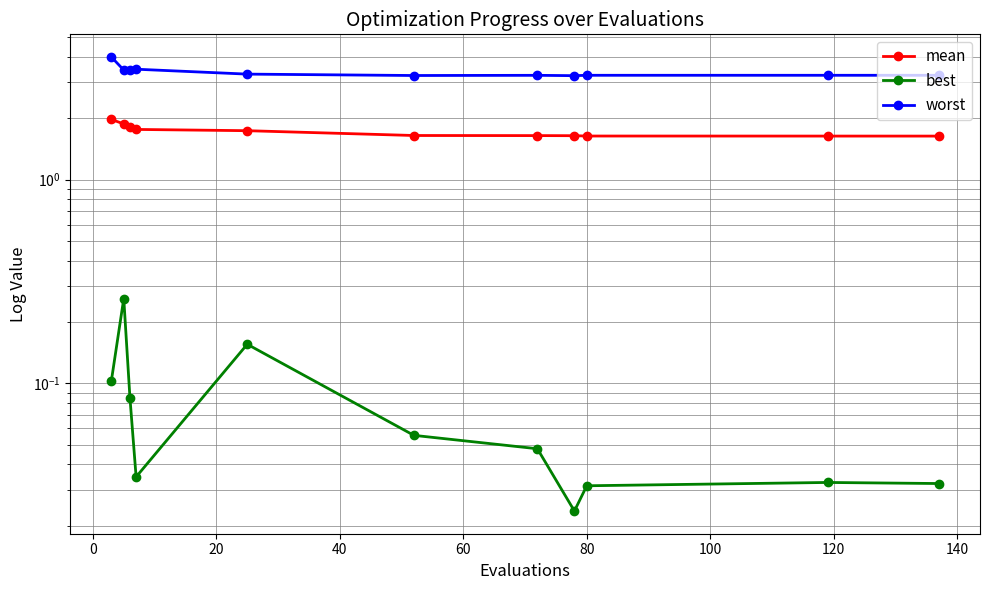

Reading right to left, list all the values displayed in this chart.

mean: 1.6	1.6	1.6	1.6	1.6	1.6	1.7	1.8	1.8	1.9	2.0
best: 0.0	0.0	0.0	0.0	0.0	0.1	0.2	0.0	0.1	0.3	0.1
worst: 3.3	3.3	3.3	3.2	3.3	3.2	3.3	3.5	3.5	3.5	4.0